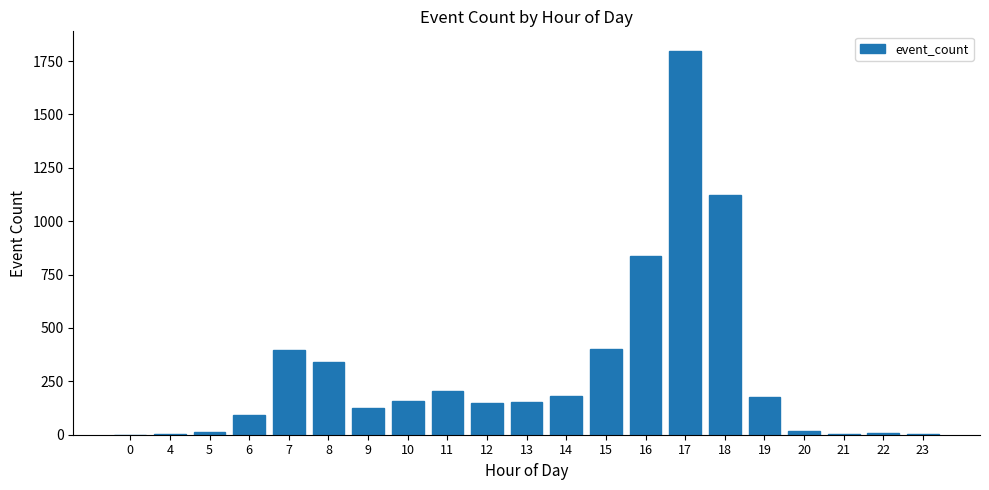

Which has a higher value, 8 or 13?

8